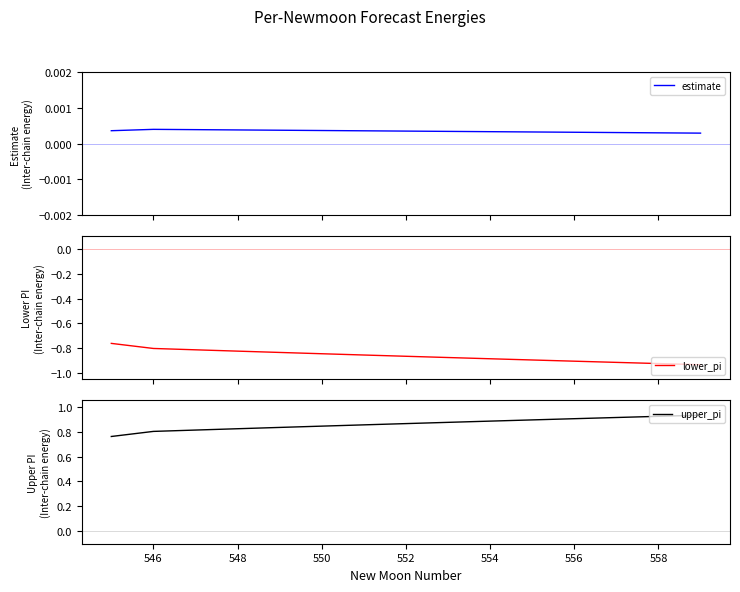

True or false: lower_pi has more than 2 points higher than both neighbors.

False